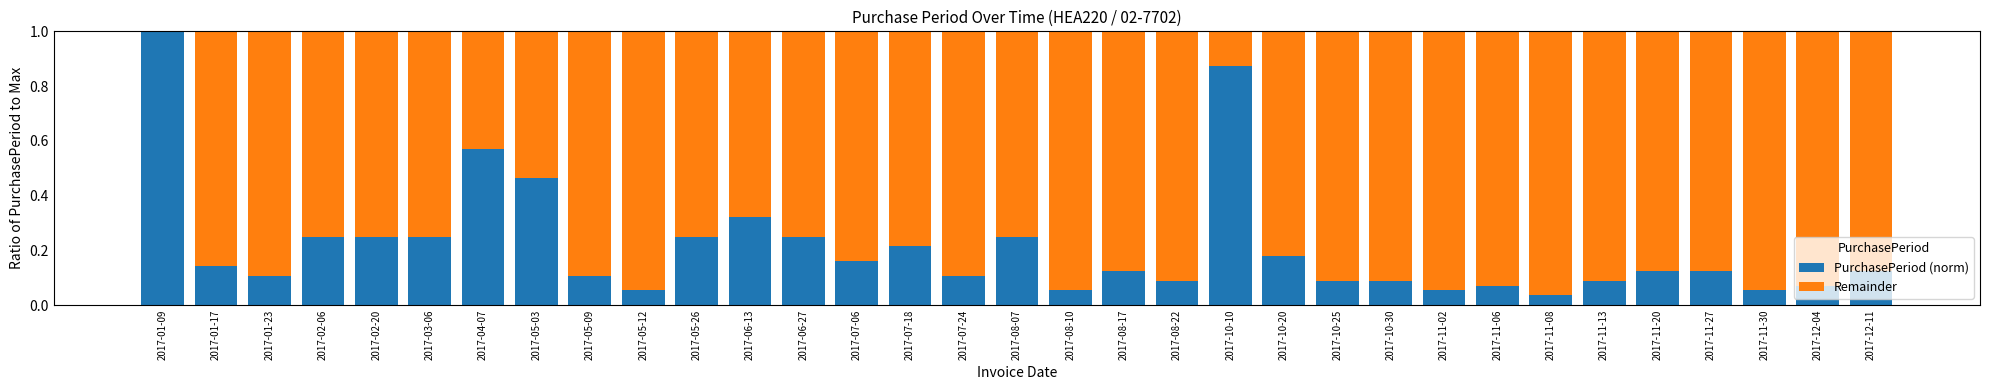

What is the sum of all PurchasePeriod (norm) values?

7.0